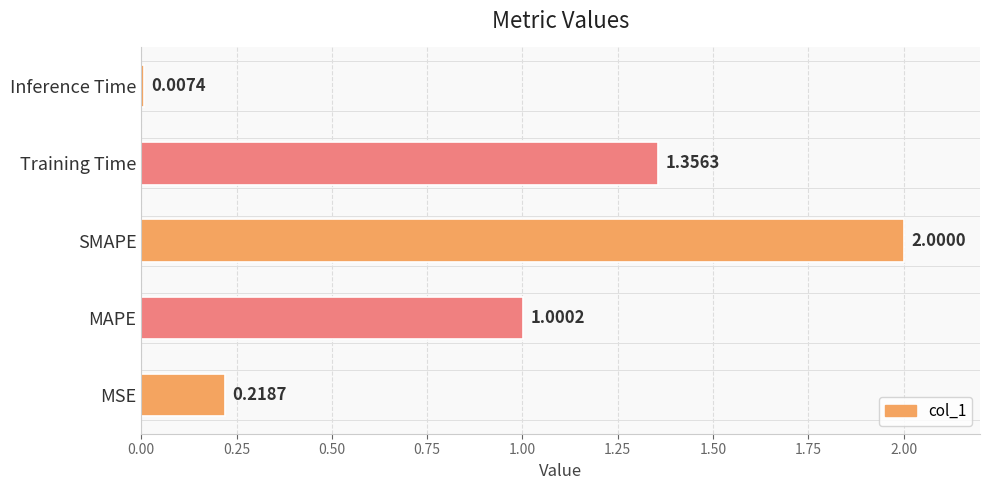

List the labels in order of value, smallest first.

Inference Time, MSE, MAPE, Training Time, SMAPE